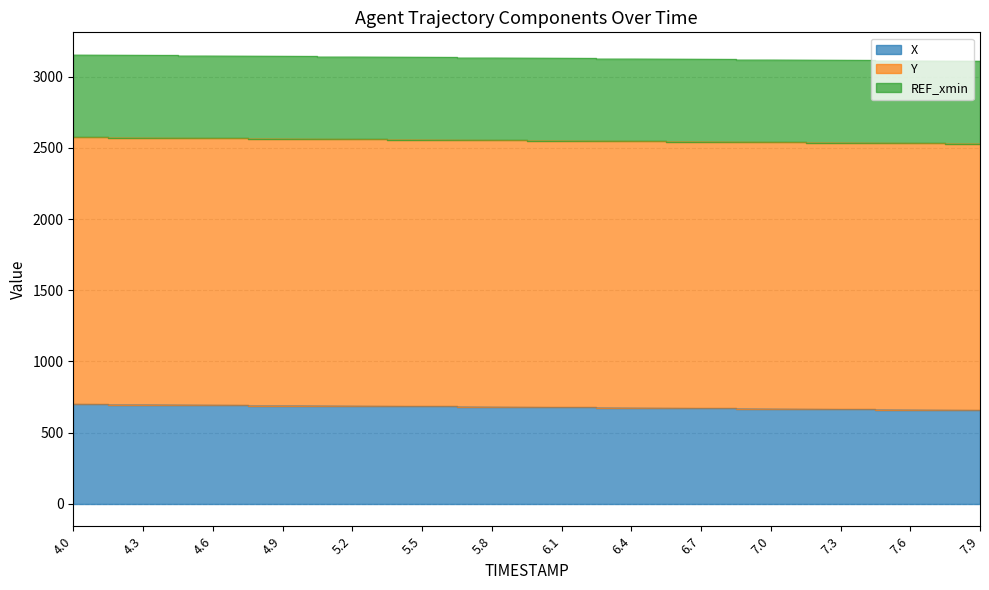

True or false: Y has a value of 4540.9 at 6.7.

False